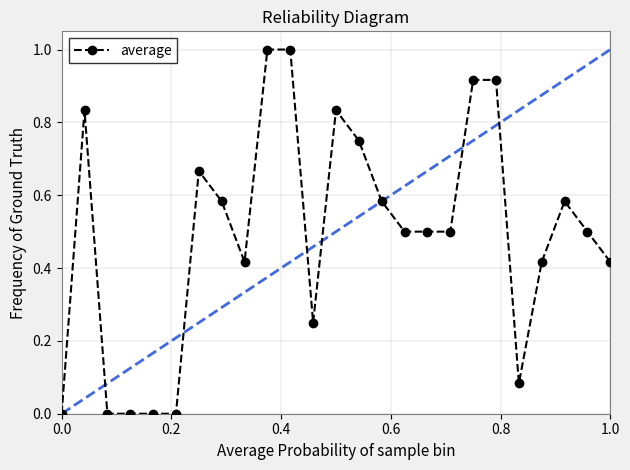

Count the number of categories in the chart.

25